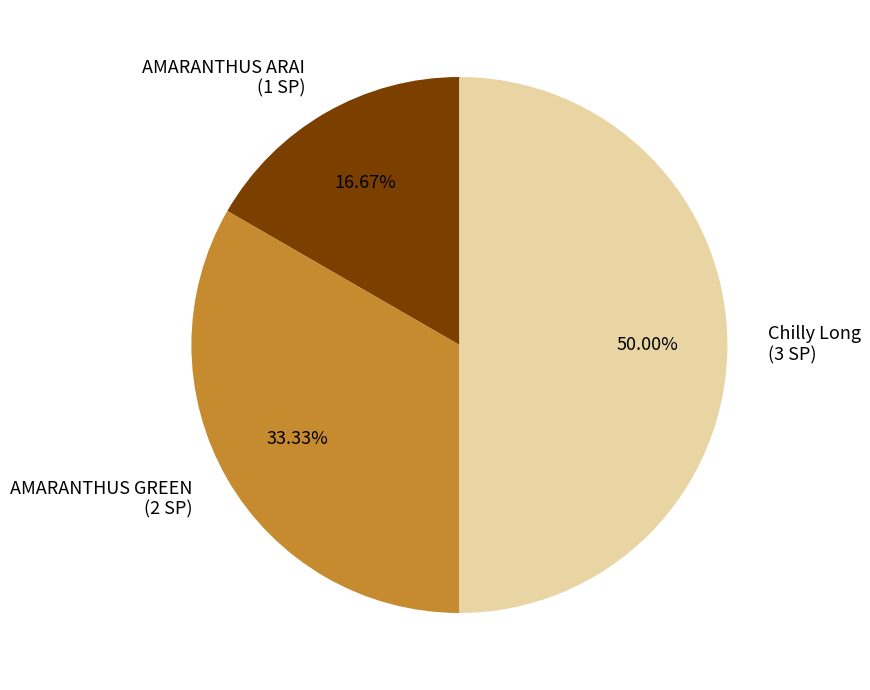

Is it true that AMARANTHUS ARAI is 26% of the pie?

False